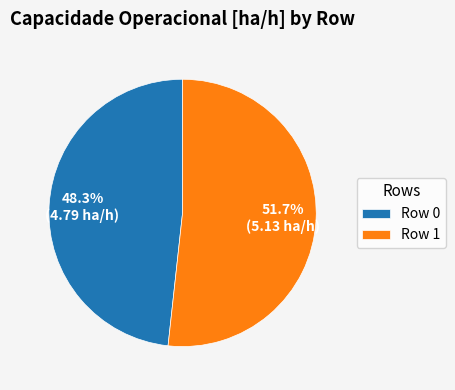

True or false: Row 1 accounts for 52% of the total.

True